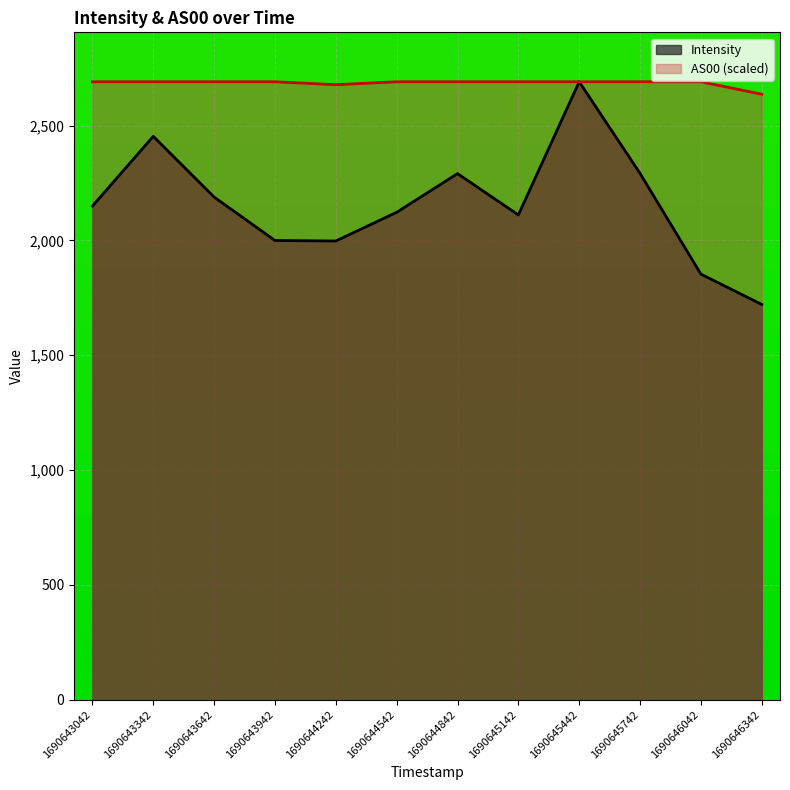

List the series in order of their peak value, highest first.

Intensity, AS00